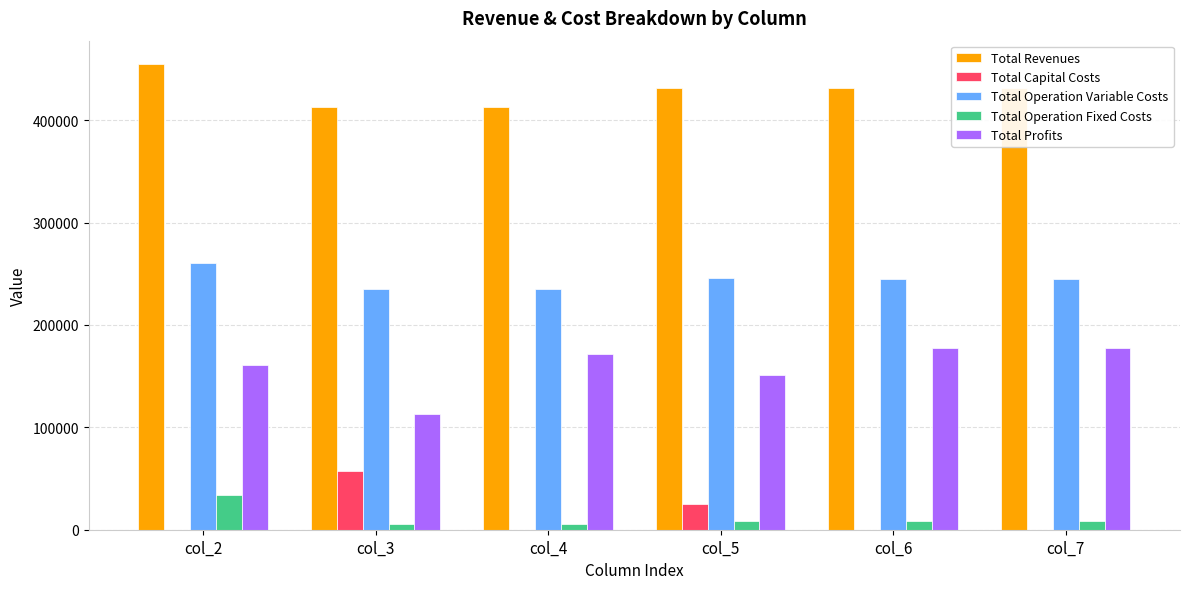

True or false: Total Revenues has a value of 412656.2 at col_3.

True